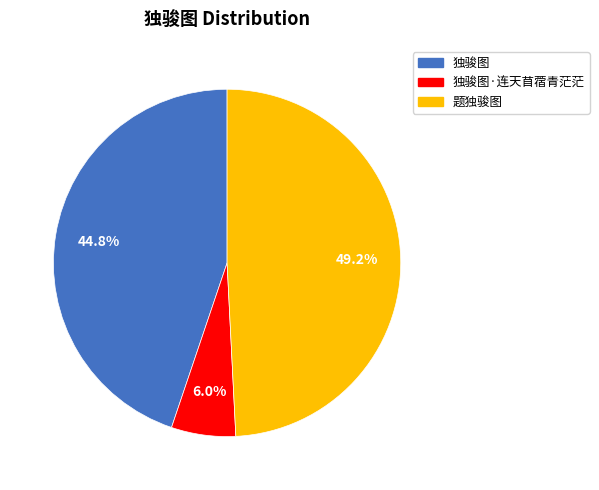

Is it true that 独骏图 is 35% of the pie?

False